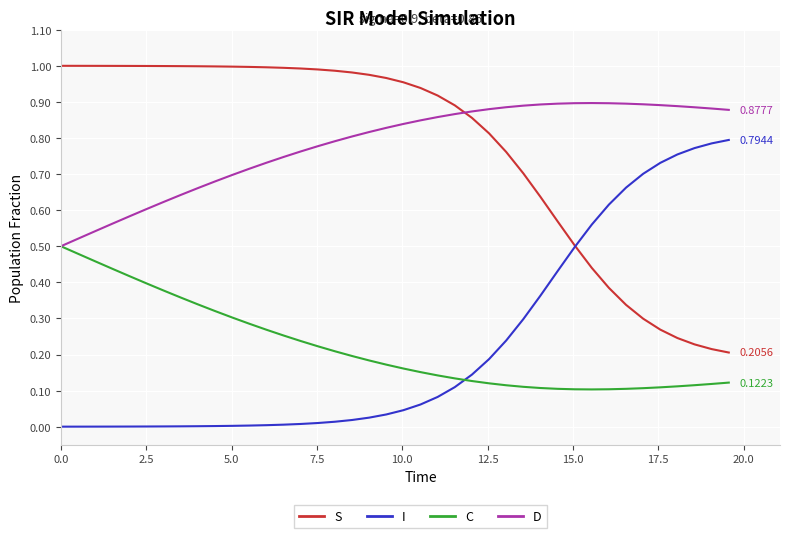

Which series ends up on top after the final intersection of S and D?

D